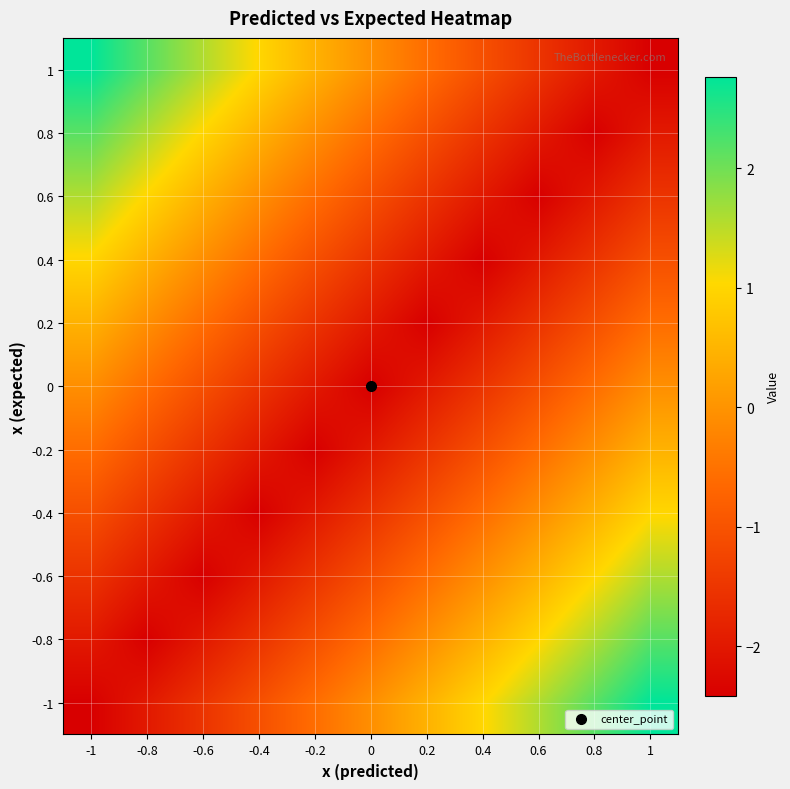

At how many categories does at least one series exceed -1?

11